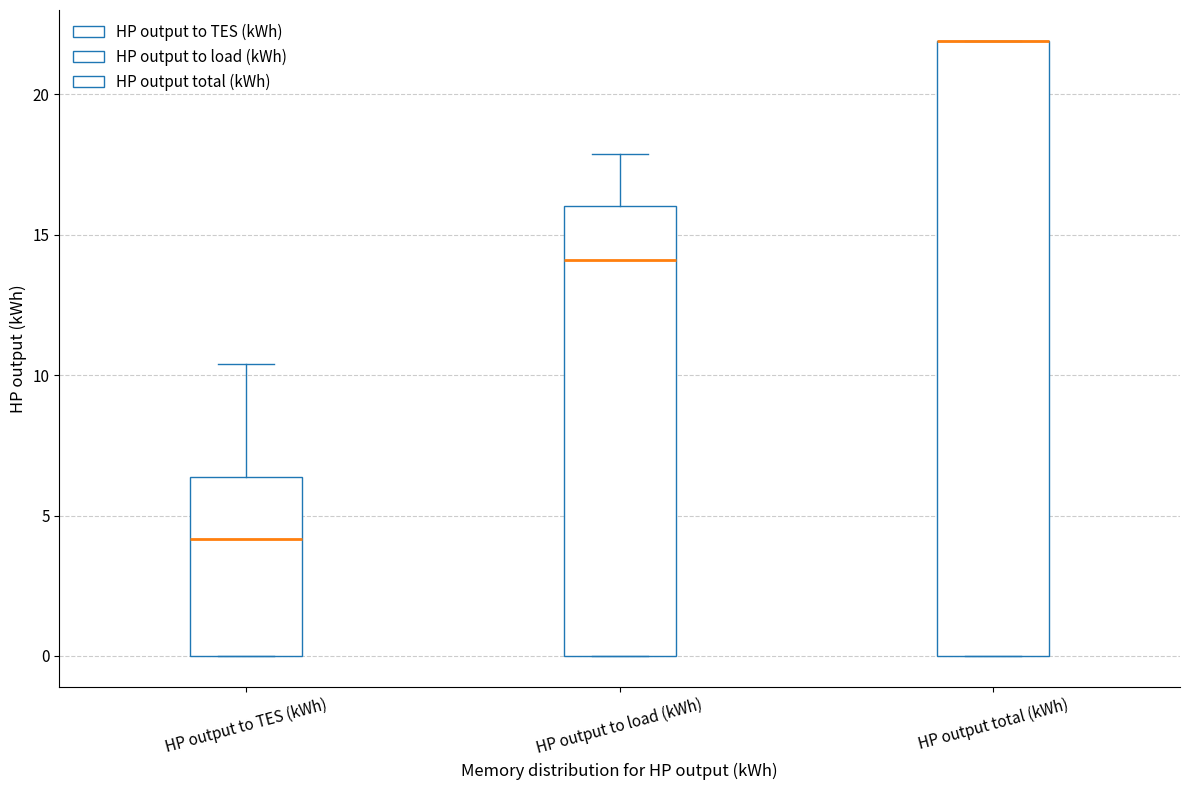

Reading left to right, read every box against the y-axis: the position of its median line, the range the box covers, and the ends of its whiskers. The values are not printed on the chart, so give them approximately, as read against the axis.

HP output to TES (kWh): median 4.0, box 0.0 to 6.5, whiskers 0.0 to 10.5
HP output to load (kWh): median 14.0, box 0.0 to 16.0, whiskers 0.0 to 18.0
HP output total (kWh): median 22.0 (drawn on the box's upper edge), box 0.0 to 22.0, whiskers 0.0 to 22.0